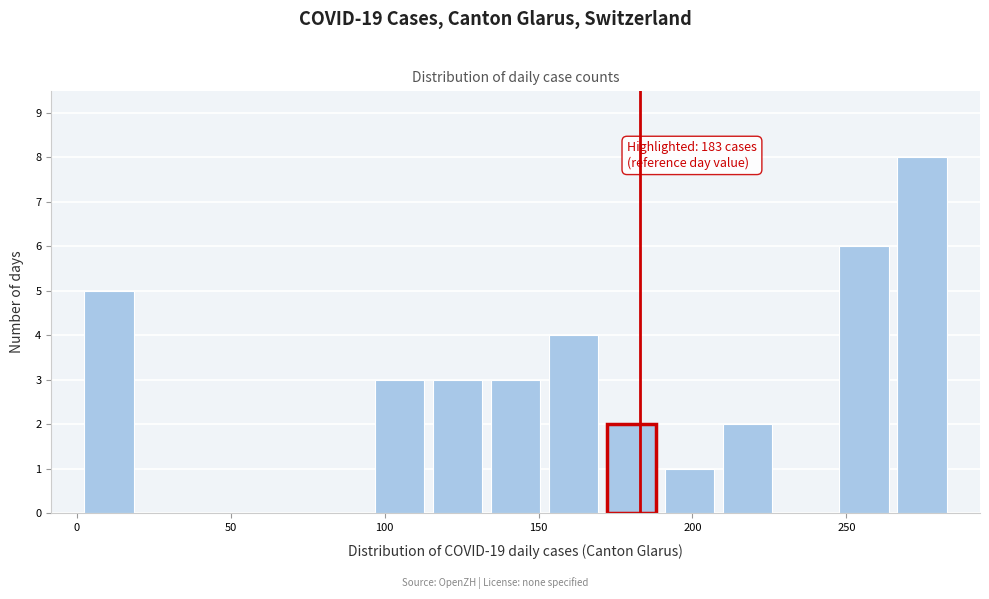

Around what value on the x-axis is the tallest bar? Give the approximate position of its centre, as read against the axis.

275